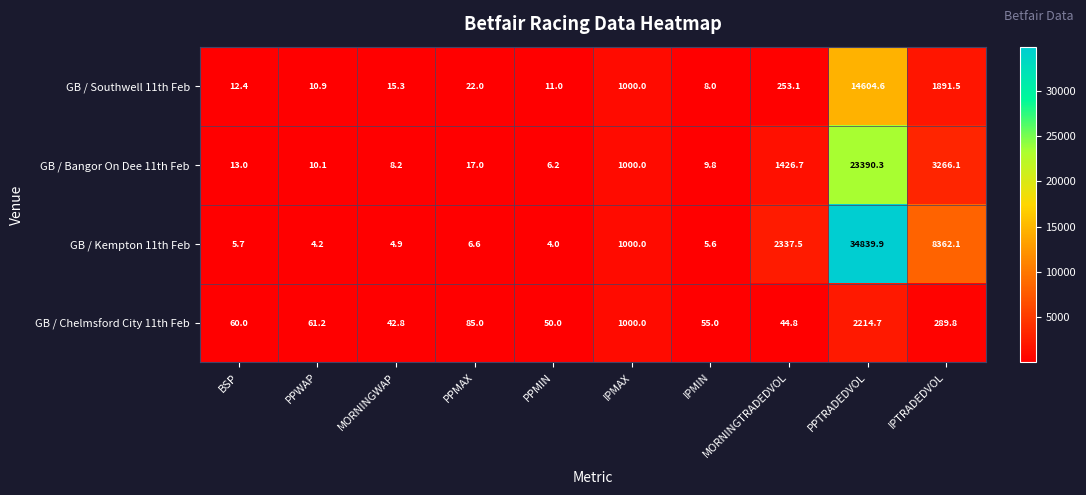

Between PPWAP and IPMAX, which series saw the biggest shift?

GB / Kempton 11th Feb